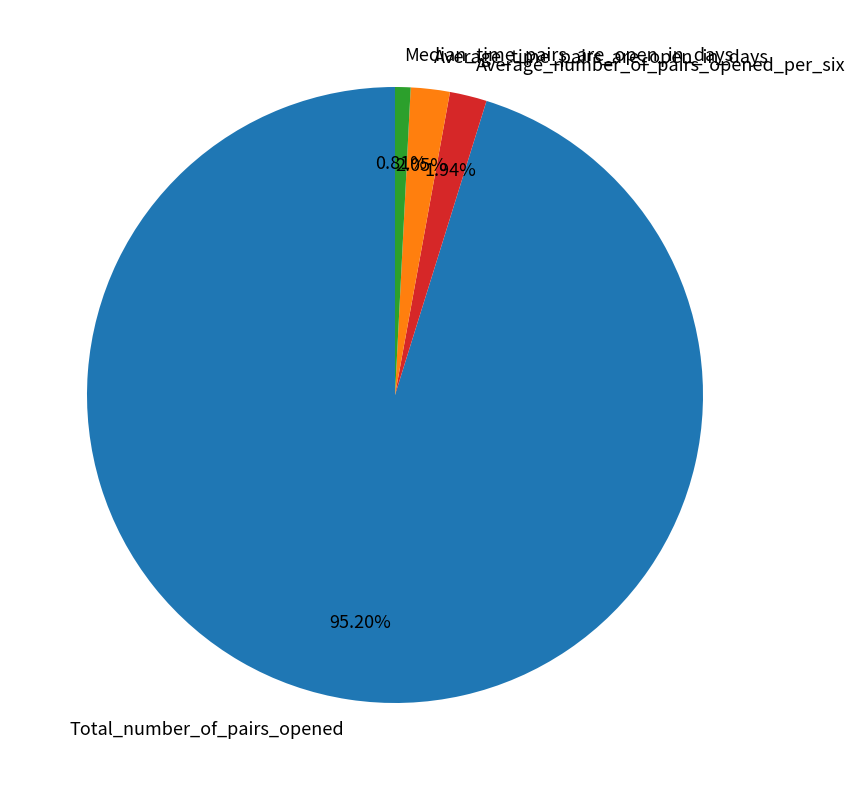

Combined, what portion of the pie is Average_number_of_pairs_opened_per_six and Total_number_of_pairs_opened?

97.1%